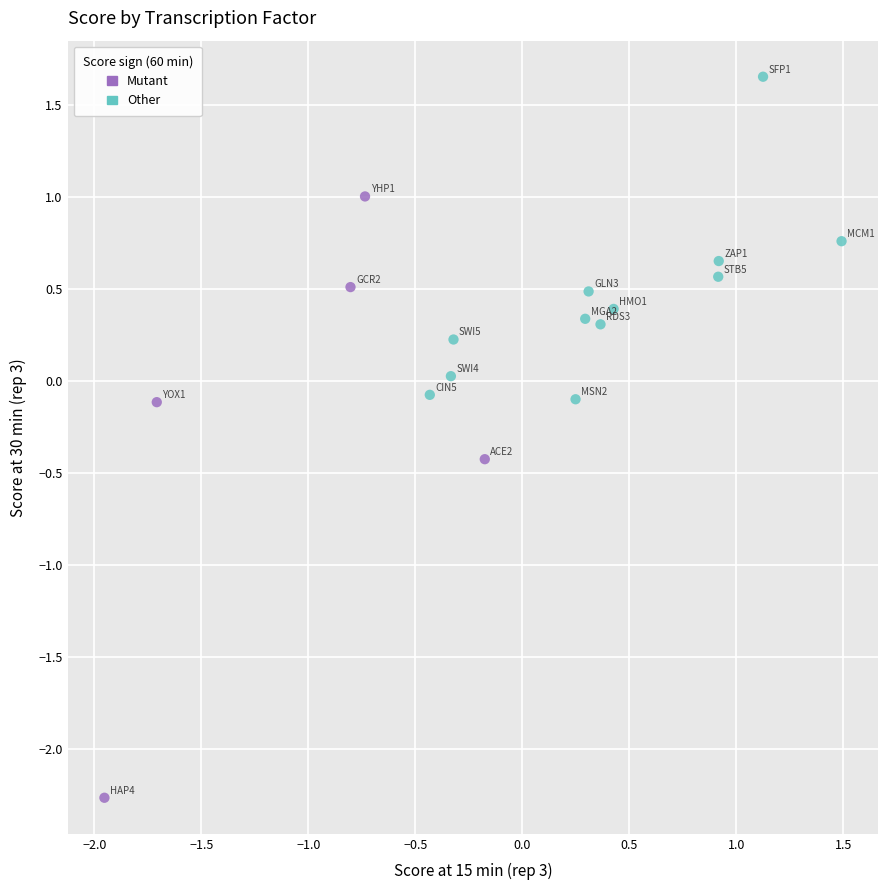

Which series contains the highest Y value?

Other